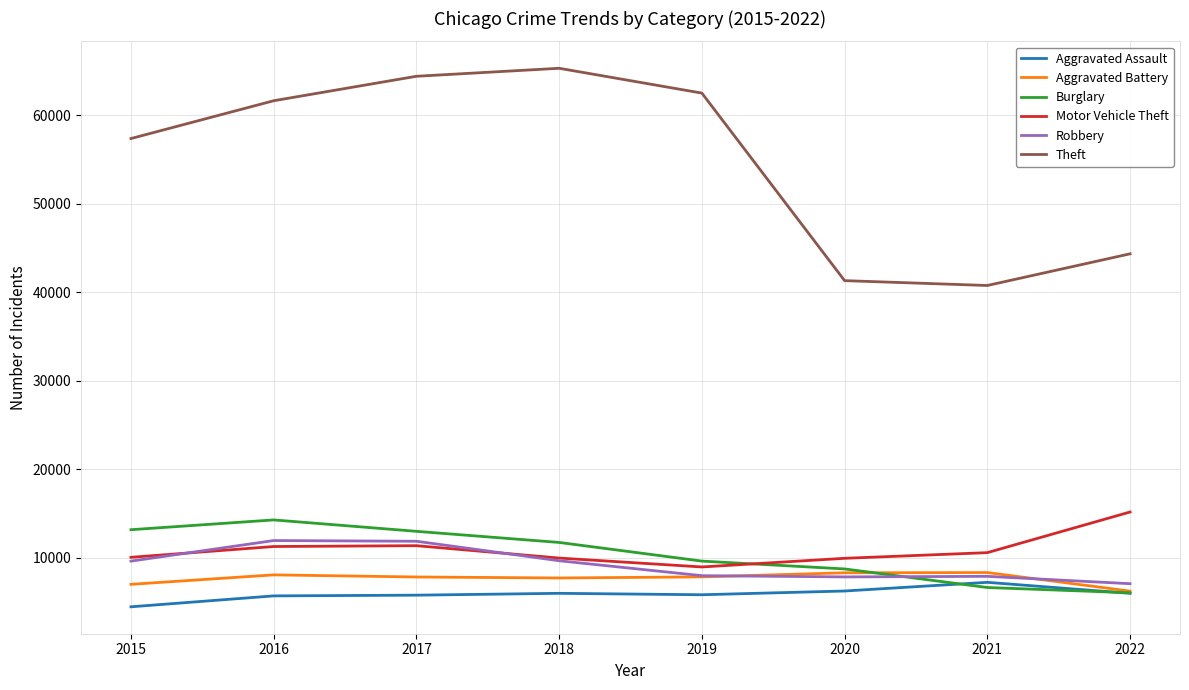

Which series changed the most between 2015 and 2022?

Theft